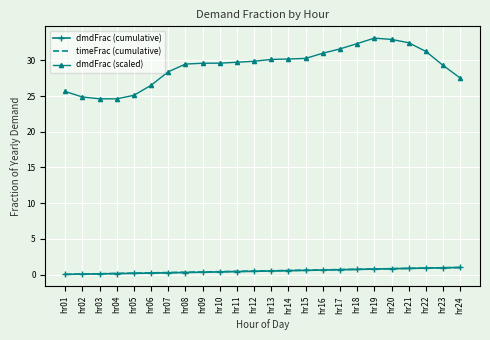

Is it true that dmdFrac (scaled) equals 48.7 at hr21?

False